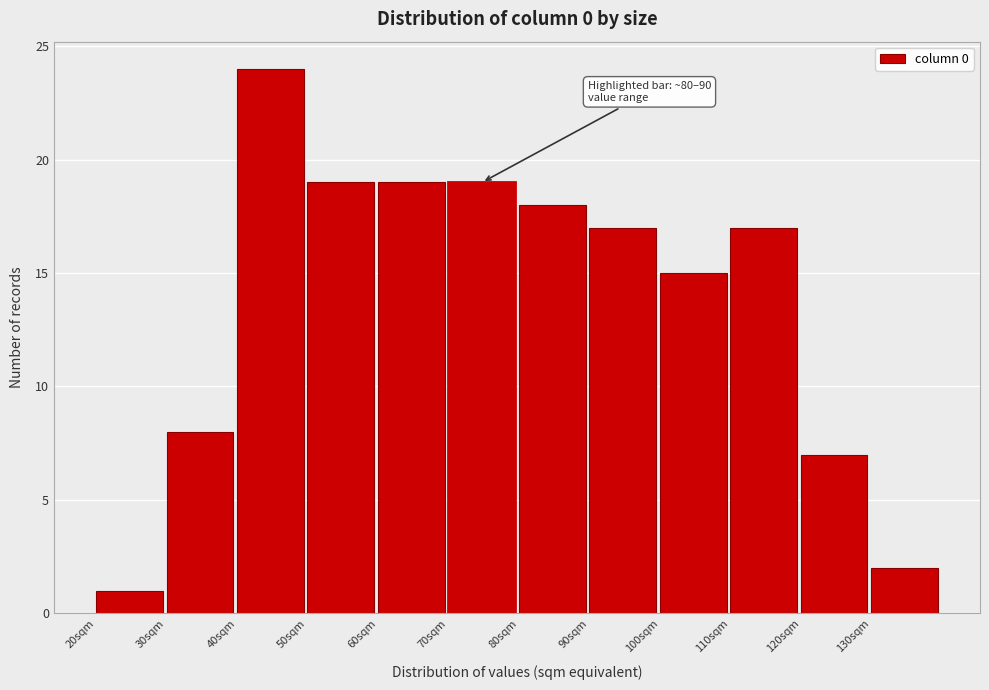

Over which range of the x-axis is the bar tallest?

40 to 50